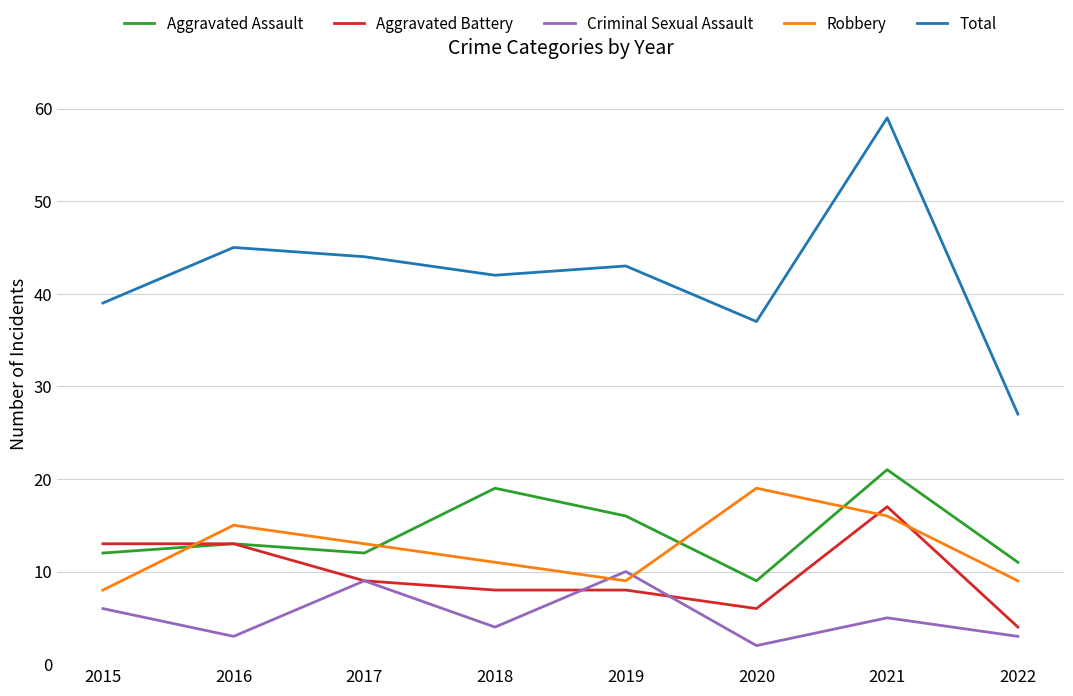

What is the difference between the Robbery values at 2017 and 2019?

4